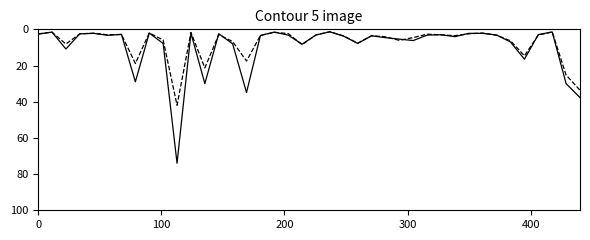

What is the greatest value displayed?

74.0